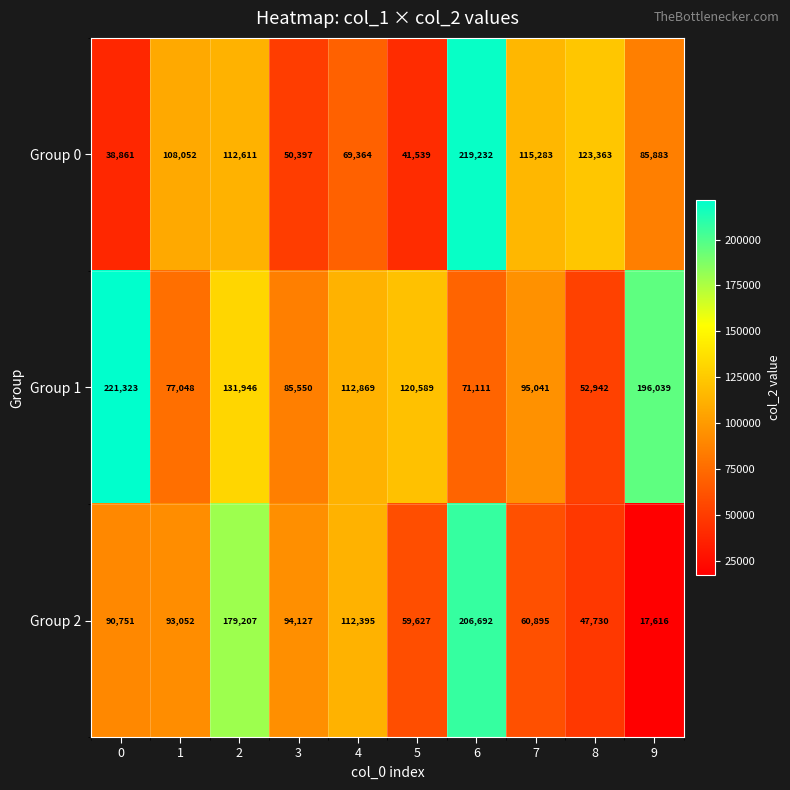

Reading right to left, transcribe all the data shown in this chart.

Group 0: 9=85883	8=123363	7=115283	6=219232	5=41539	4=69364	3=50397	2=112611	1=108052	0=38861
Group 1: 9=196039	8=52942	7=95041	6=71111	5=120589	4=112869	3=85550	2=131946	1=77048	0=221323
Group 2: 9=17616	8=47730	7=60895	6=206692	5=59627	4=112395	3=94127	2=179207	1=93052	0=90751